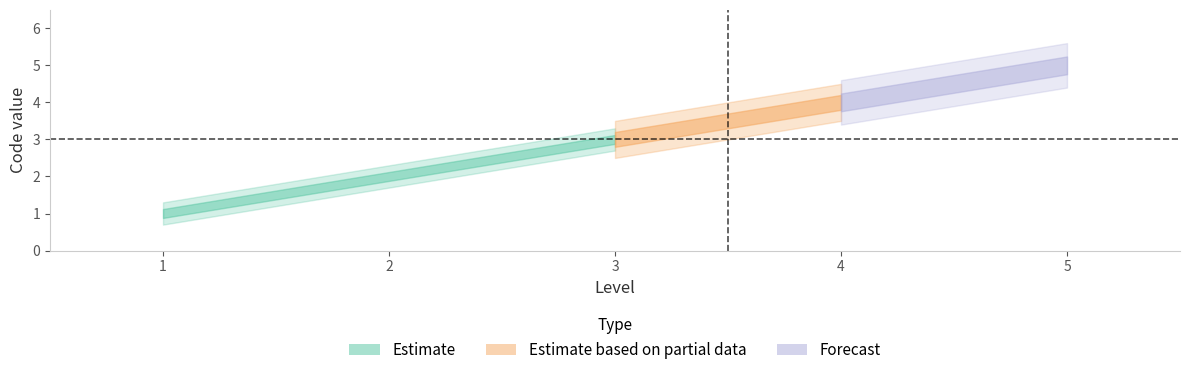

The chart shows a value of 2 at 2. True or false?

True